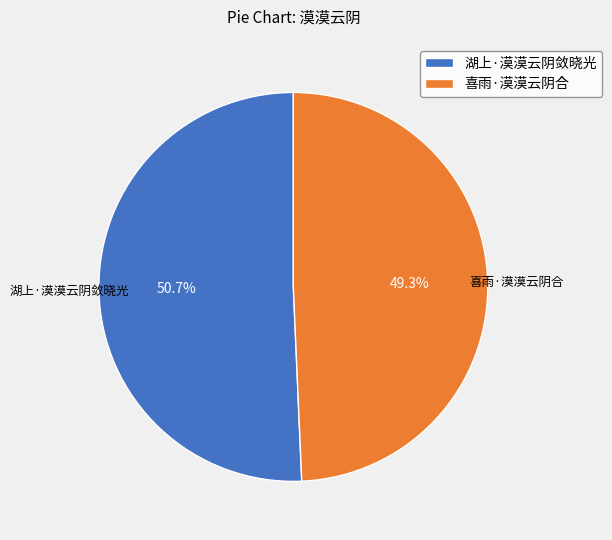

How many slices are in this pie chart?

2